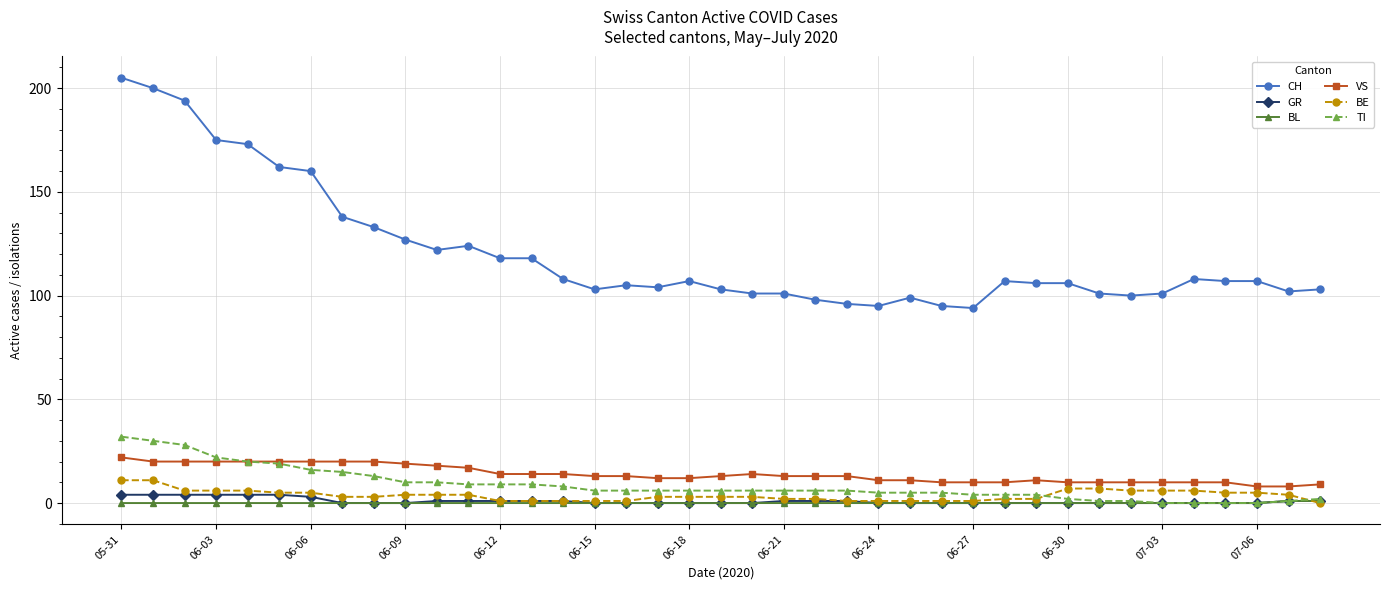

True or false: VS and GR intersect in this chart.

False